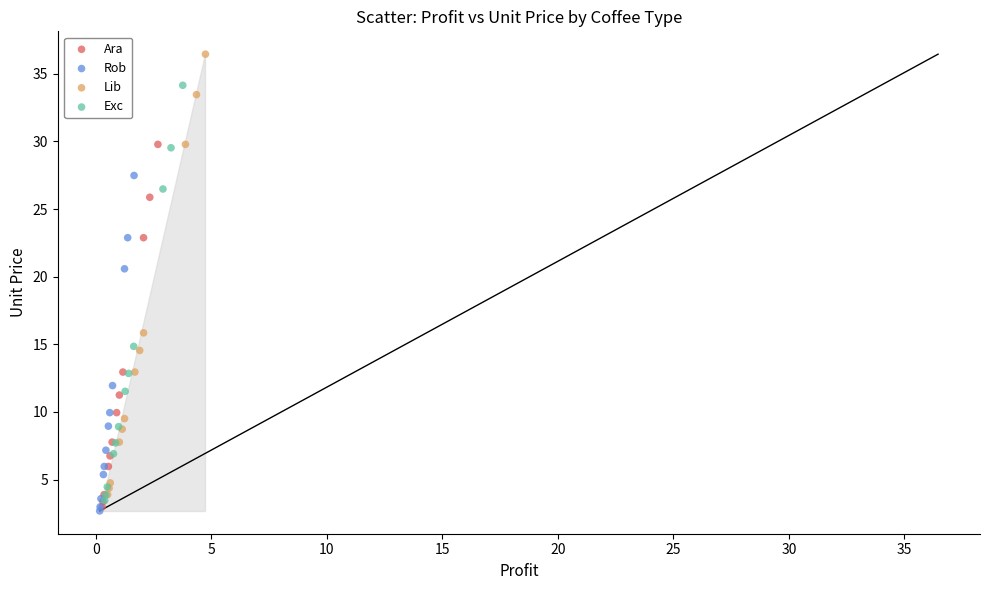

Which series reaches the maximum Y coordinate?

Lib